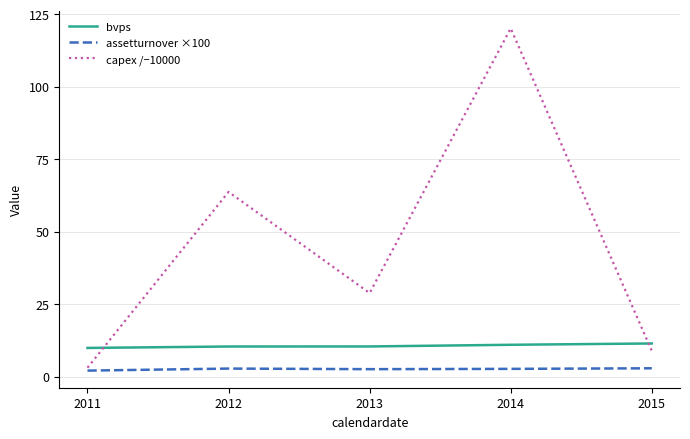

What value does the bvps series have at 2012?

10.4